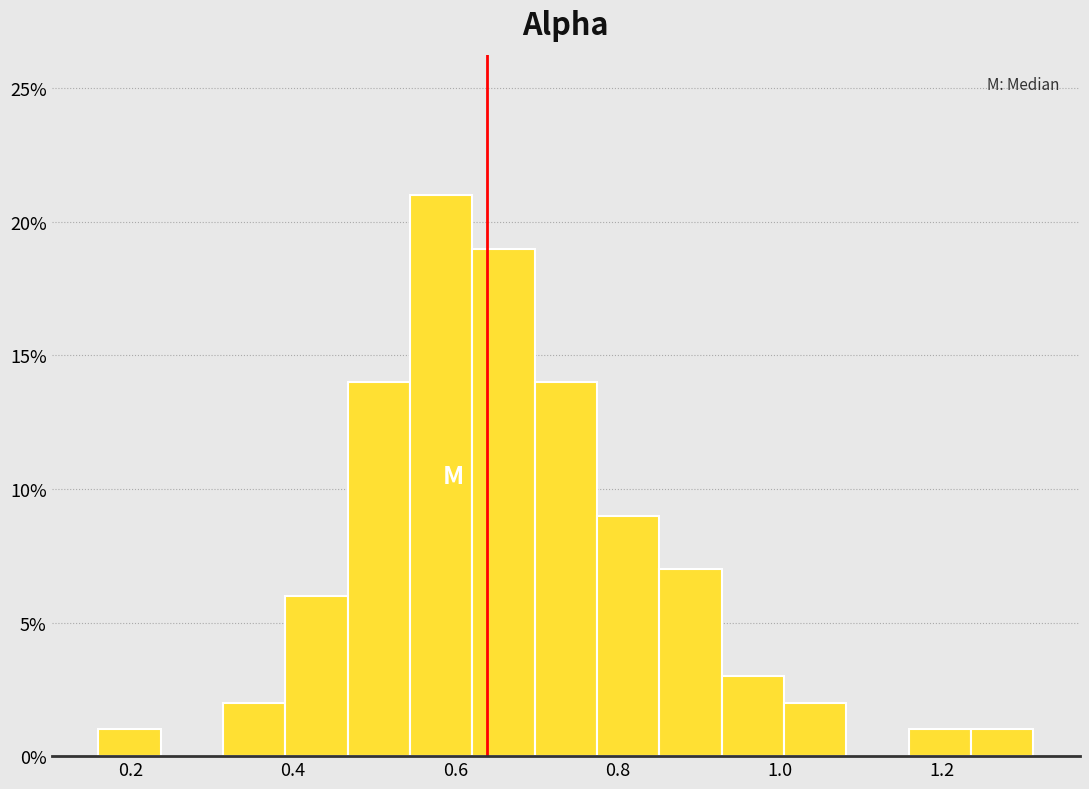

Around what value on the x-axis is the tallest bar? Give the approximate position of its centre, as read against the axis.

0.58